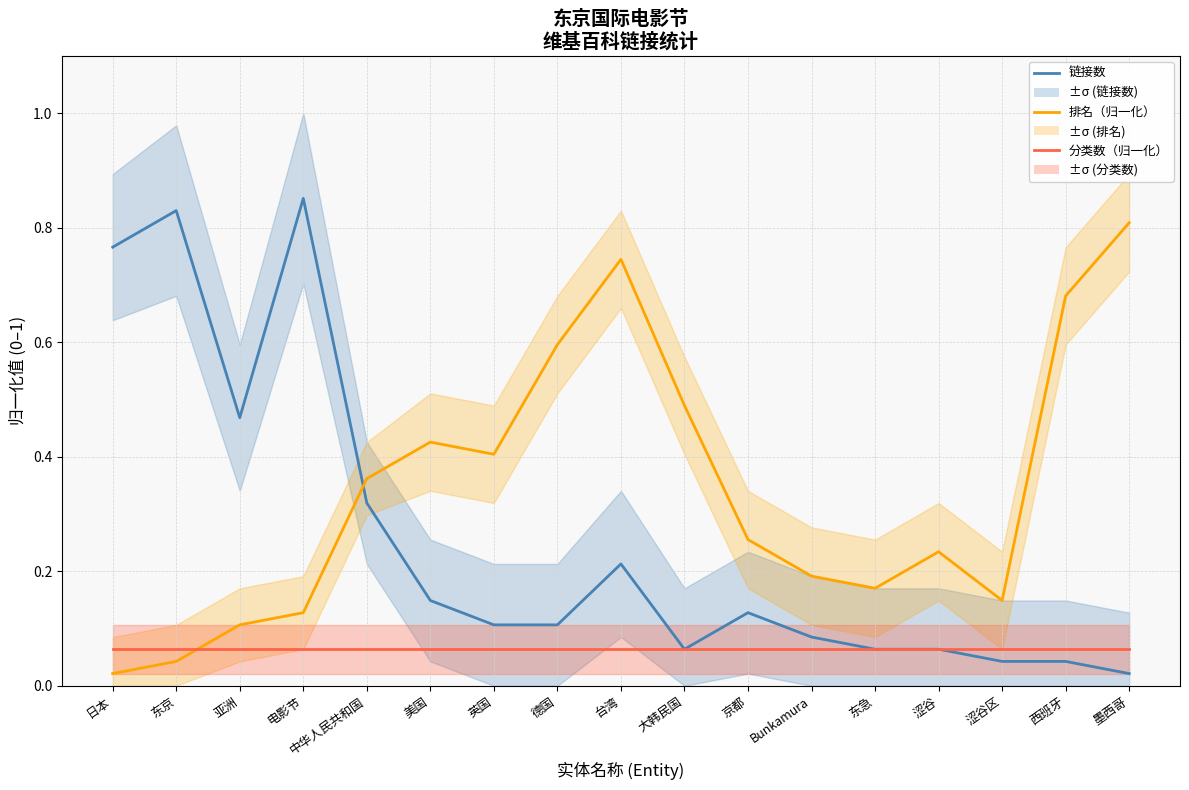

Rank the series by their average value, from highest to lowest.

排名（归一化）, 链接数, 分类数（归一化）